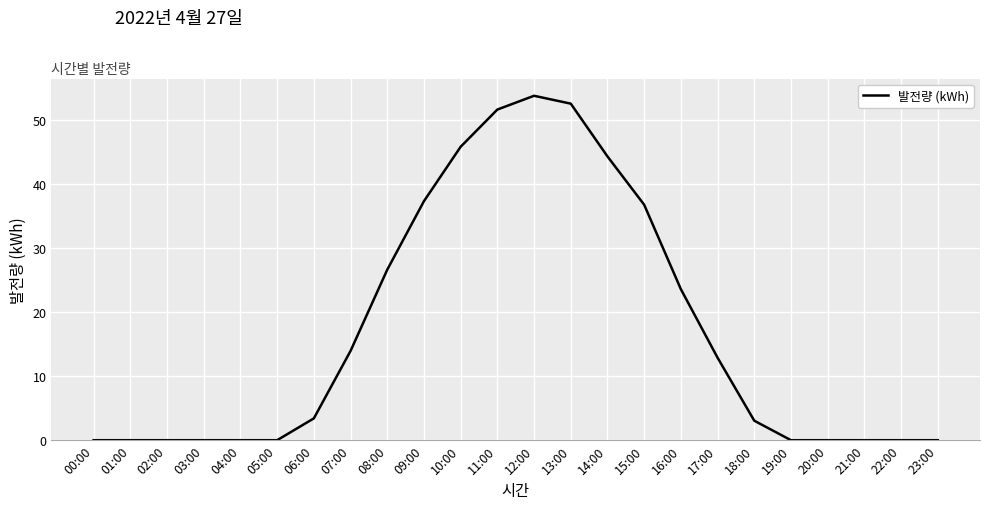

Count the number of data series in this chart.

1